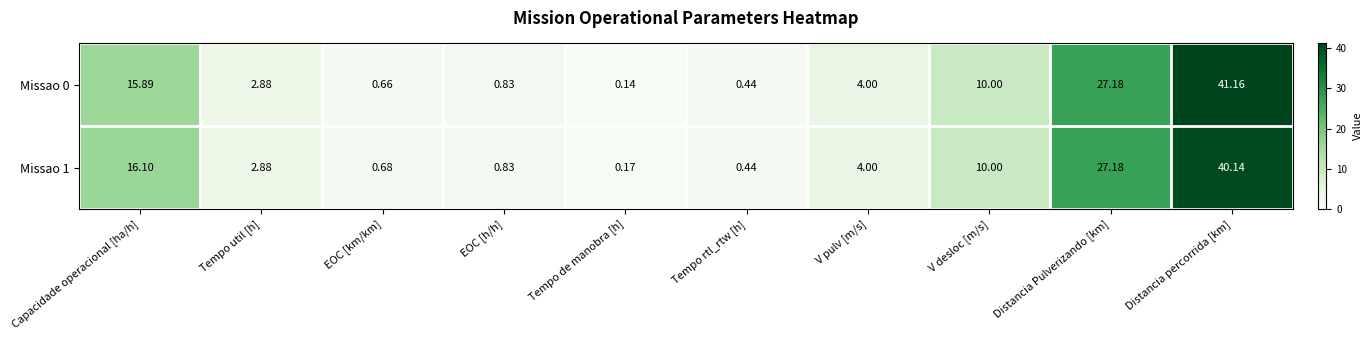

At which label does Missao 1 reach its peak?

Distancia percorrida [km]